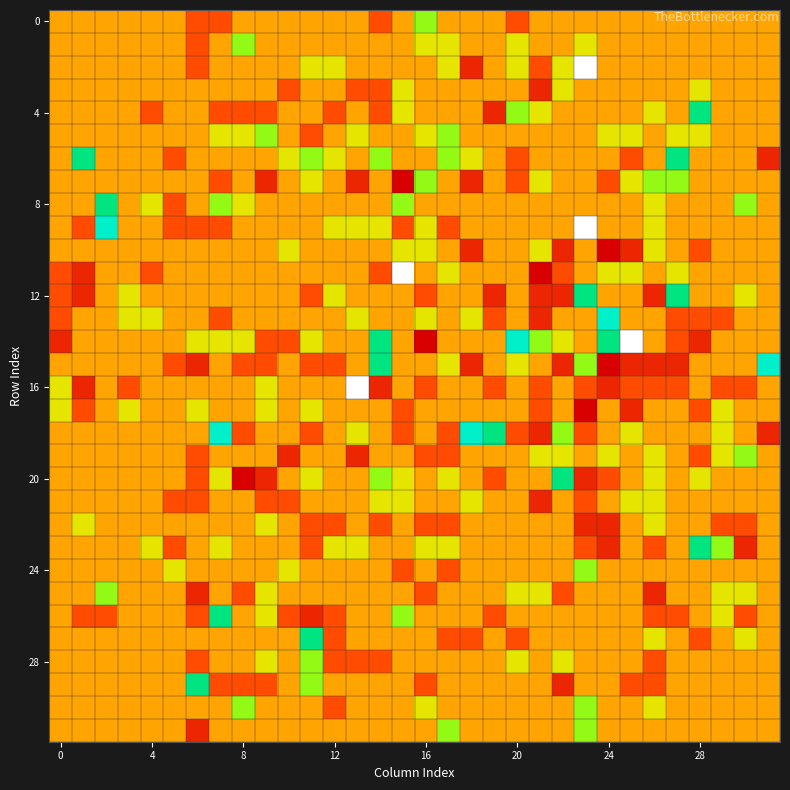

What is the greatest value displayed?

5